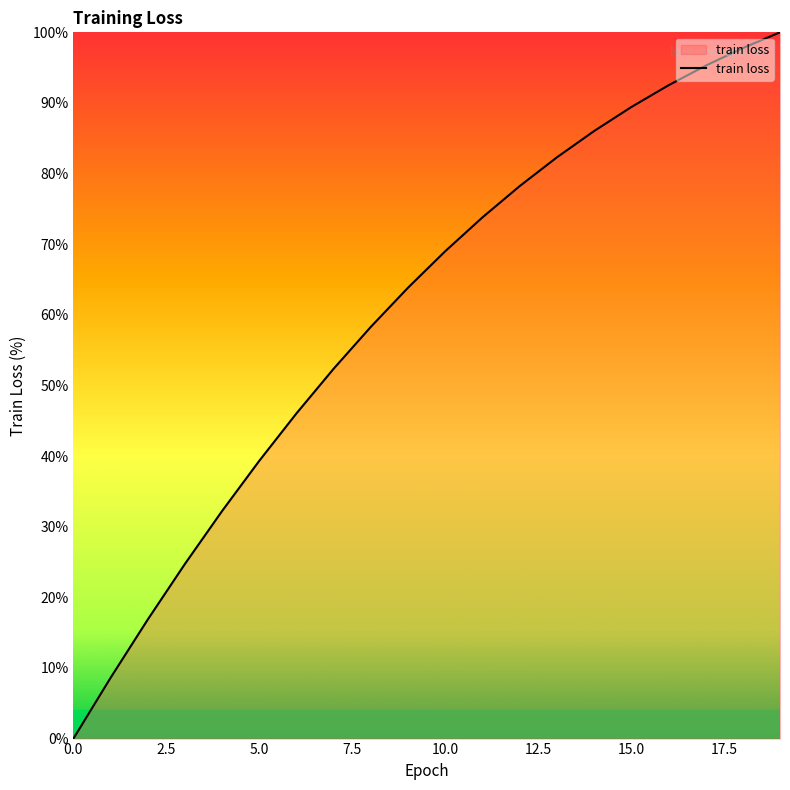

What is the difference between the maximum and minimum values?

100.0